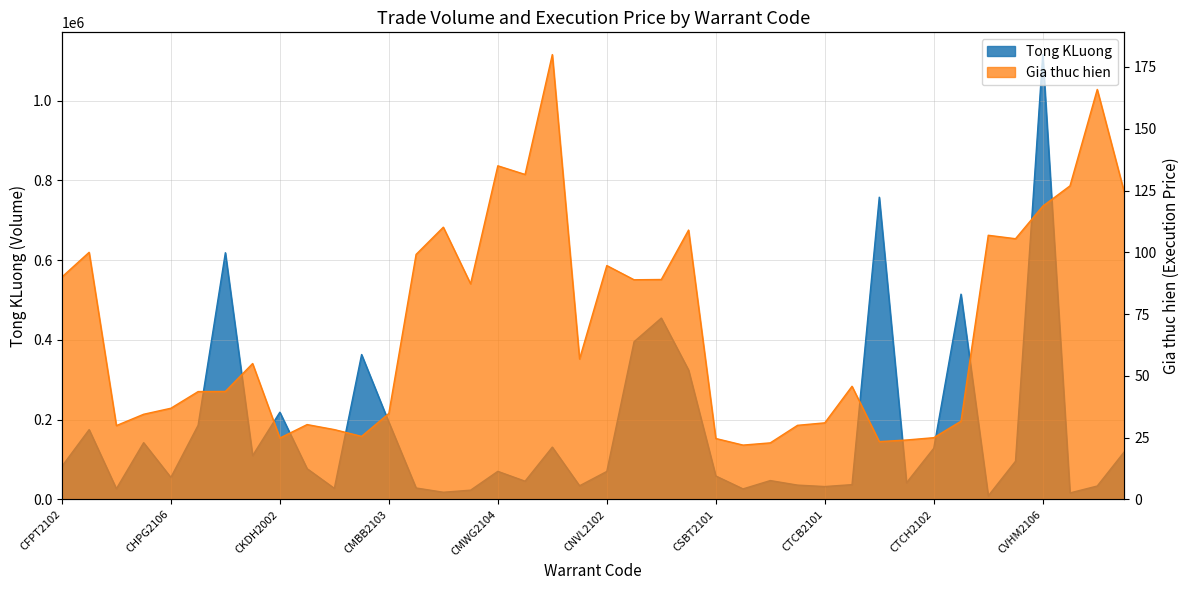

Is it true that Gia thuc hien equals 22.9 at CSTB2104?

True